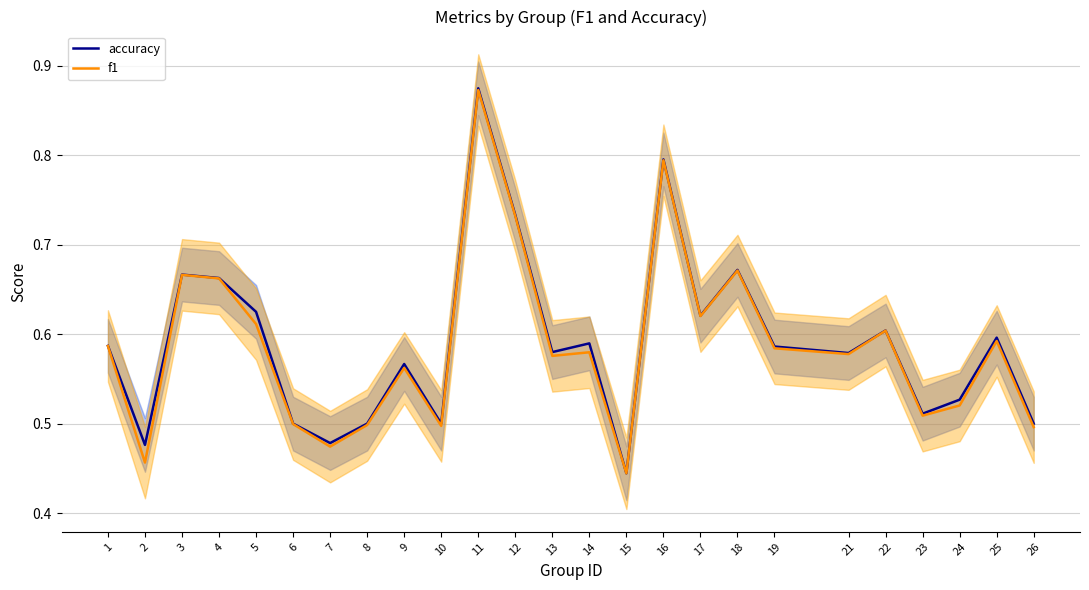

What is the maximum value shown in the chart?

0.9